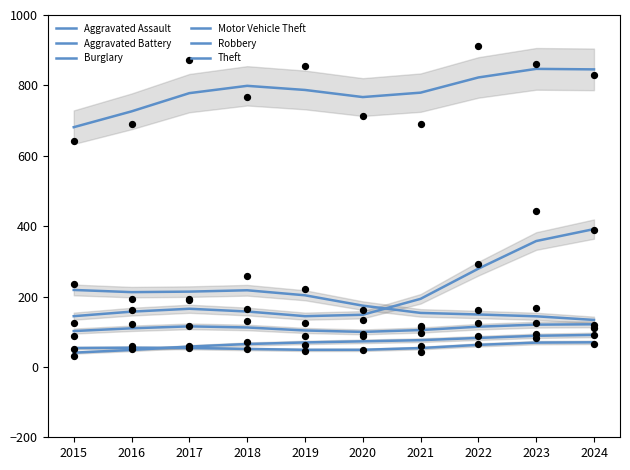

What is the total value across all series at 2017?

1383.8